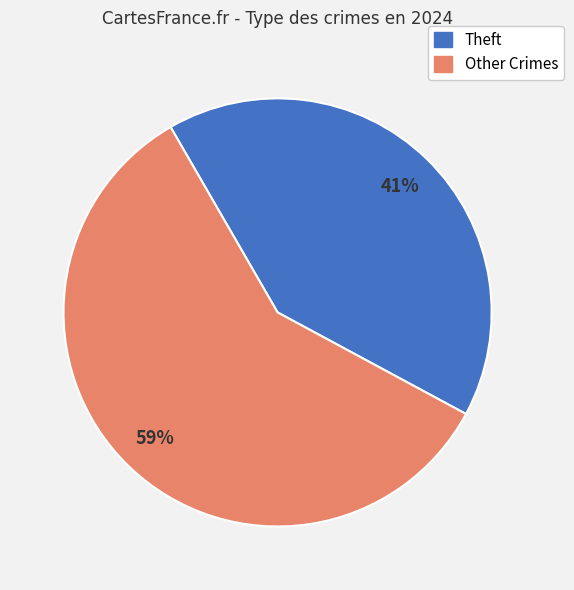

Is there any slice that represents more than half of the pie?

Yes